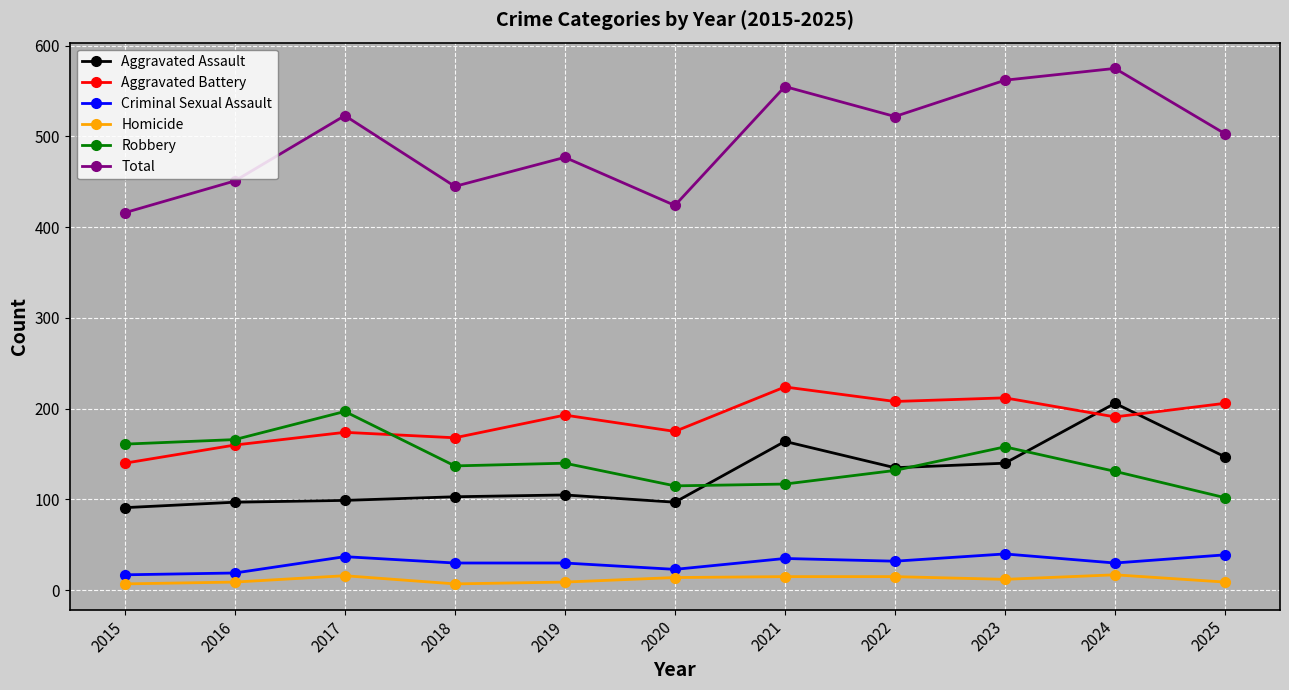

Which series has the largest range (max minus min)?

Total